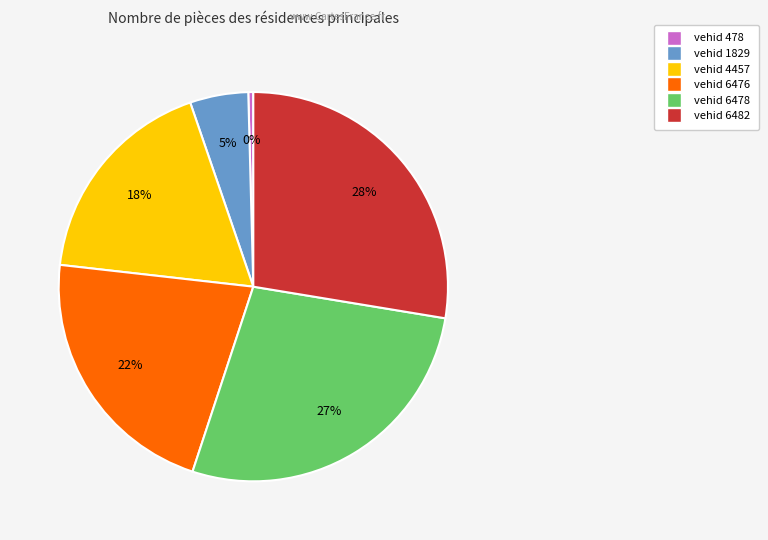

Is there any slice that represents more than half of the pie?

No